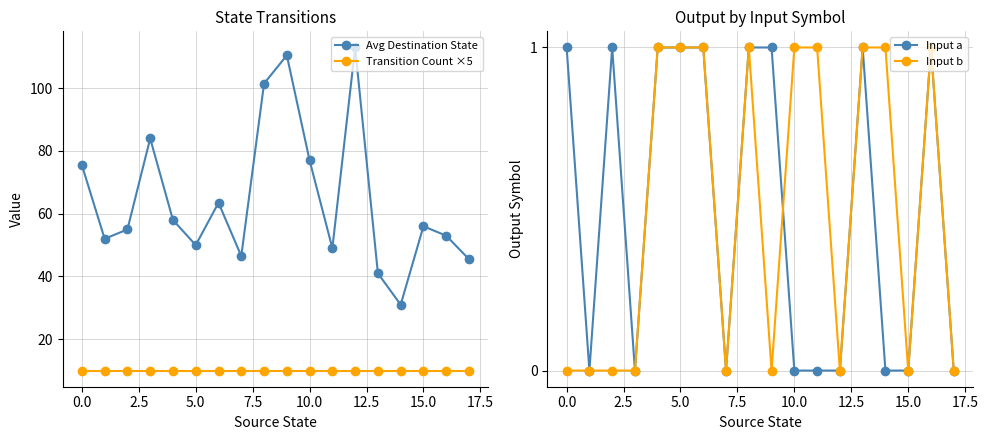

True or false: Input b and Input a cross at least once.

True